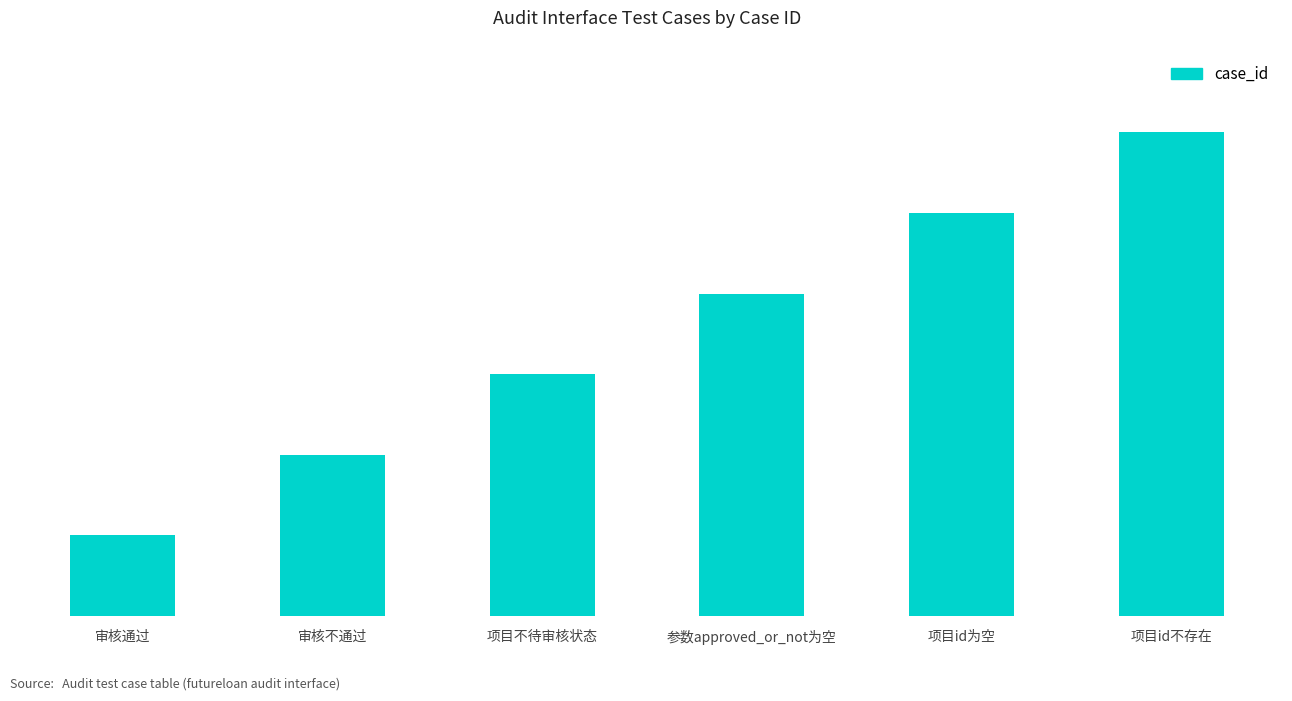

Read the value at 项目id为空.

5